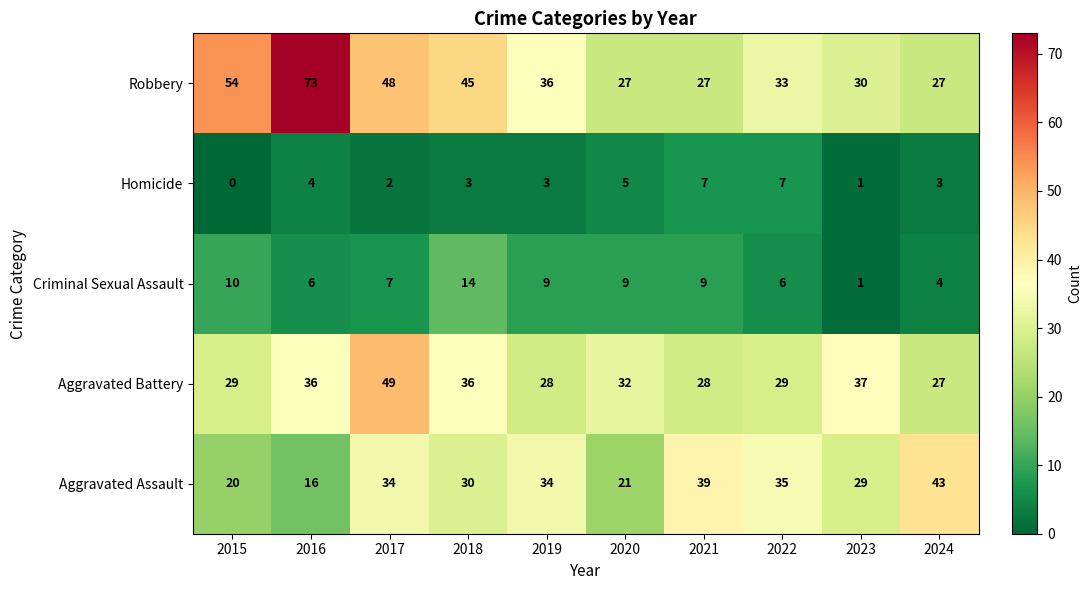

What is the difference between the maximum and second lowest values in the Robbery series?

46